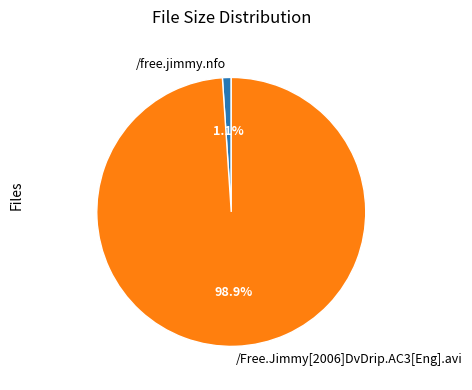

What is the smallest slice in the pie chart?

/free.jimmy.nfo